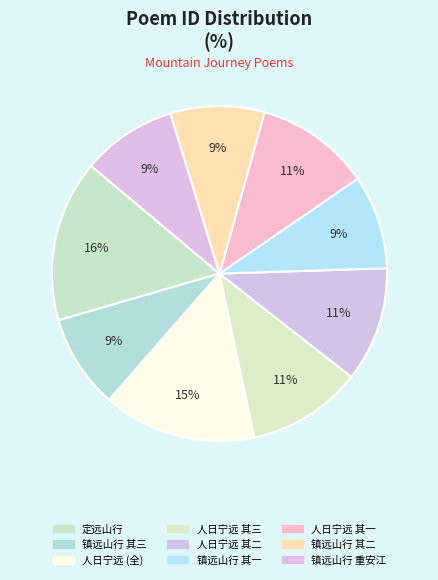

How many slices are in this pie chart?

9